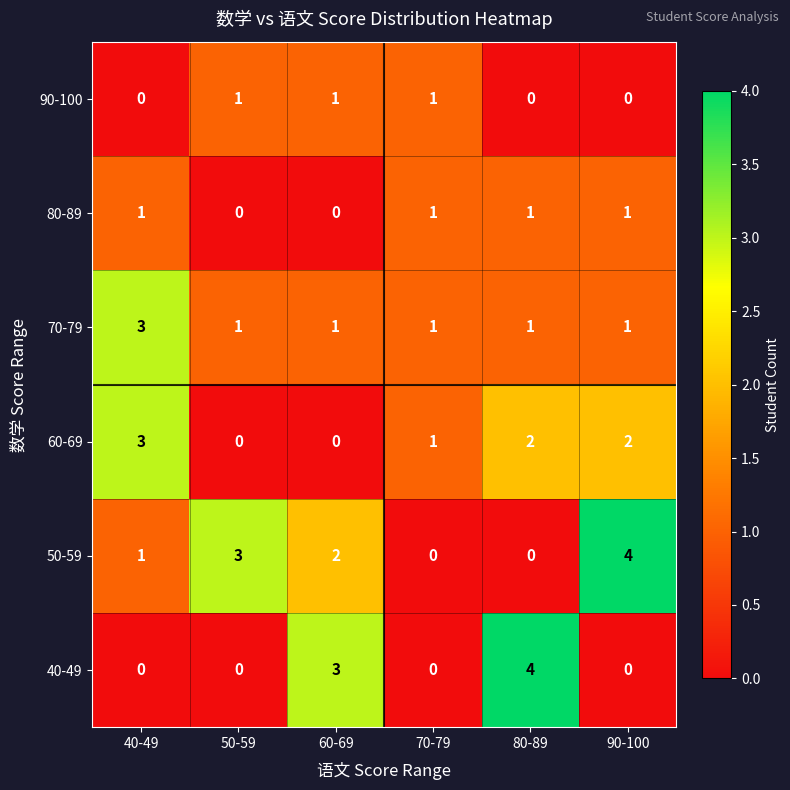

What is the greatest value displayed?

4